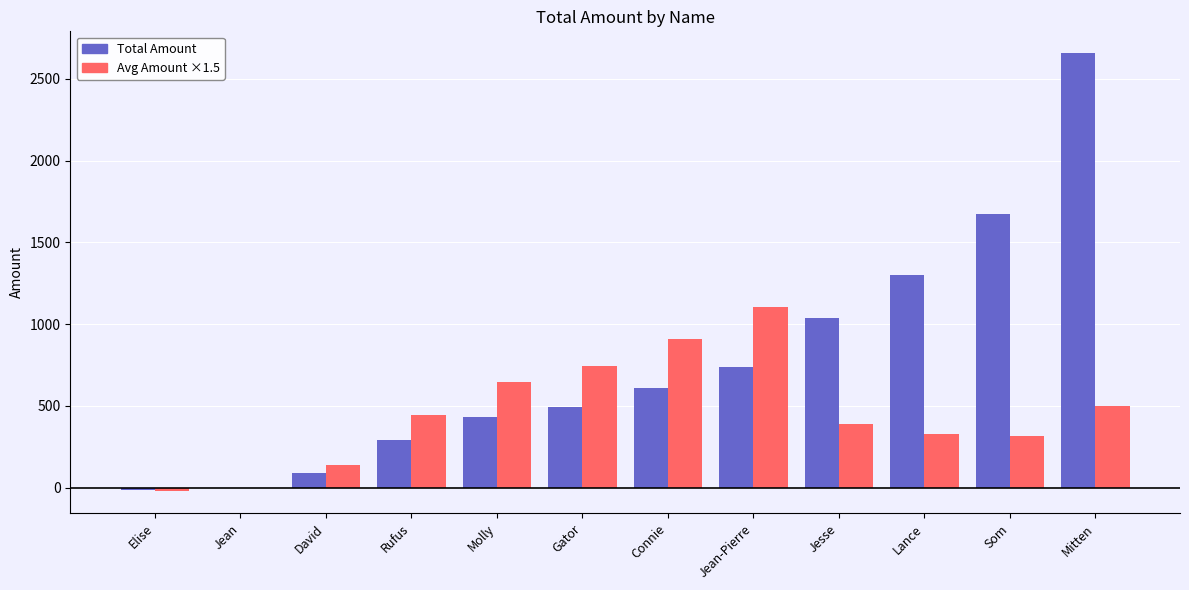

True or false: Avg Amount ×1.5 has a value of 605.9 at Jesse.

False